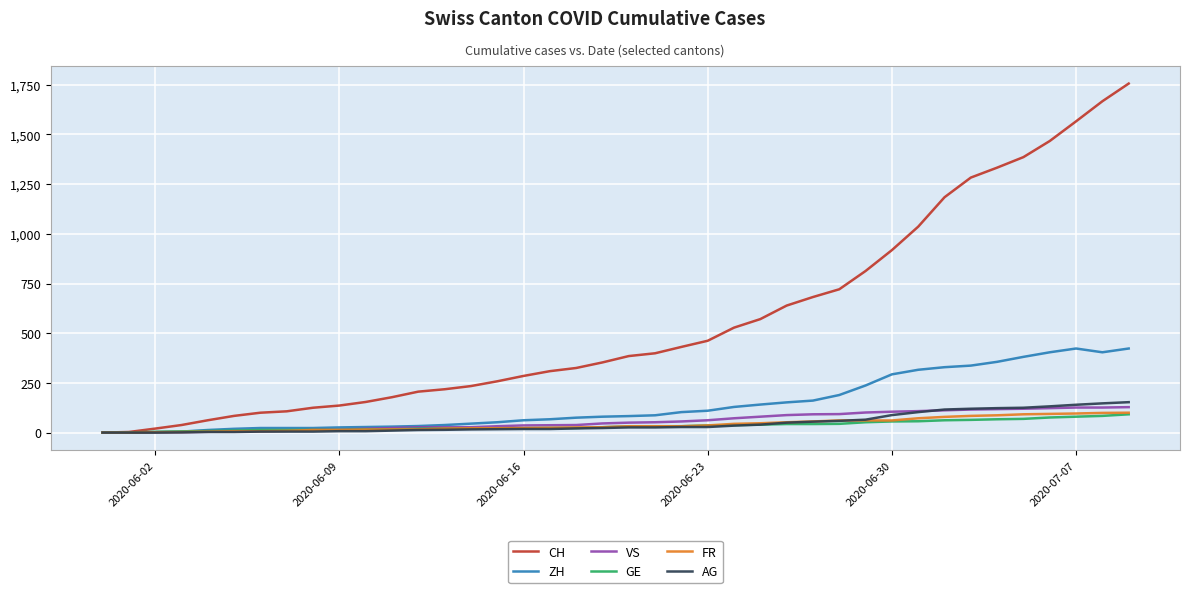

Does the chart display data point markers on the line(s)?

No